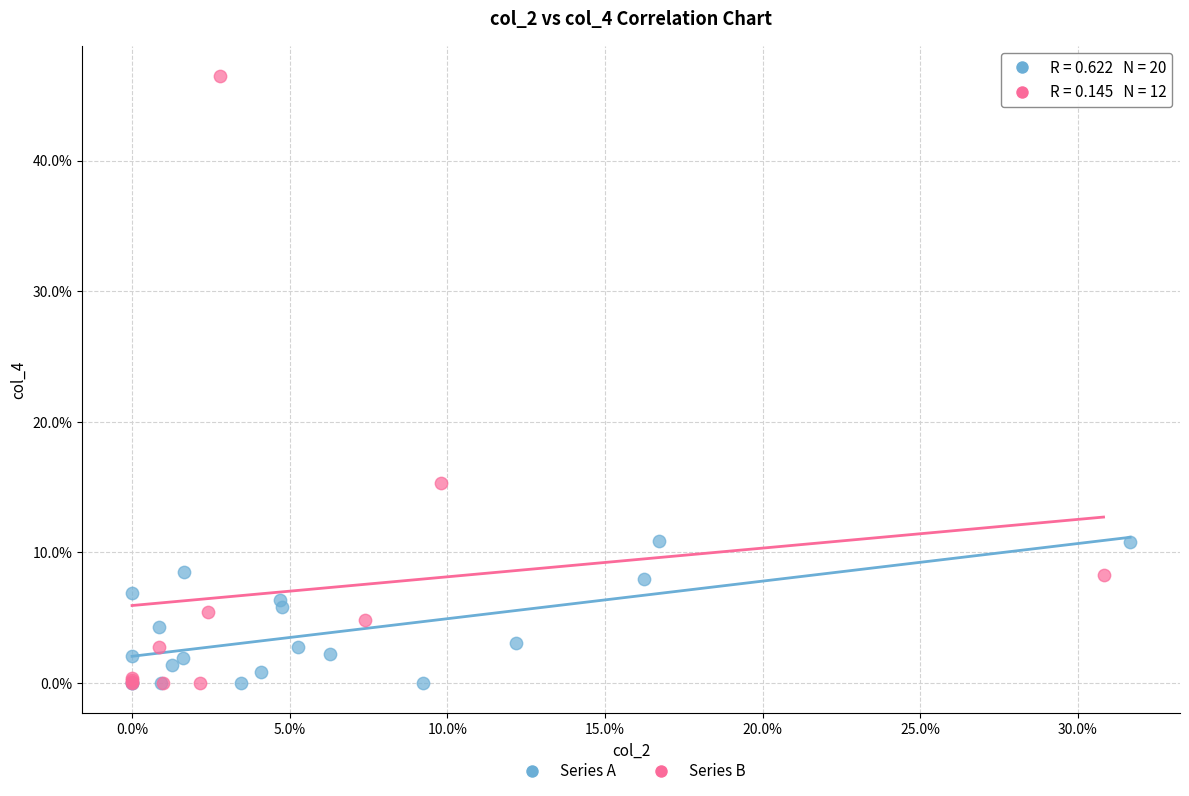

What are all the series names shown in the legend?

Series A, Series B